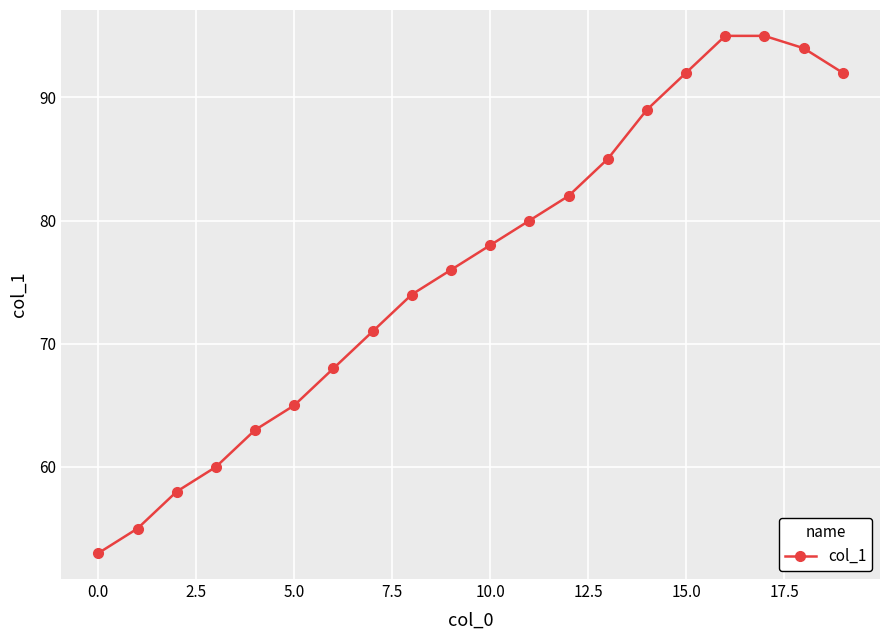

What is the minimum value shown in the chart?

53